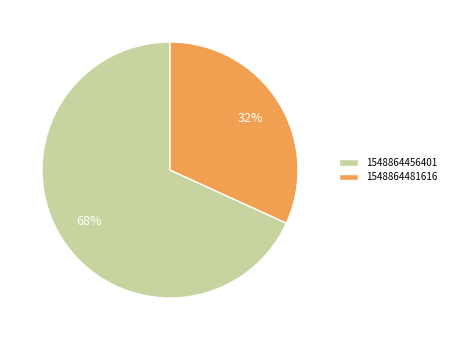

Combined, do 1548864481616 and 1548864456401 account for over 50%?

Yes